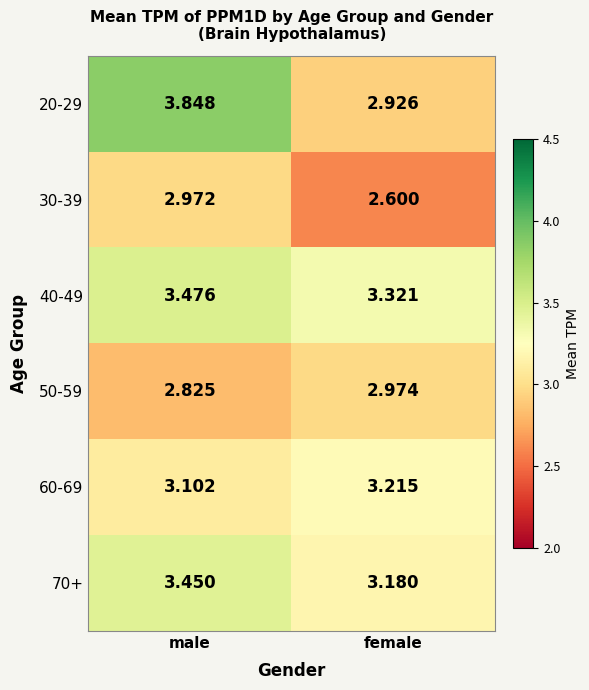

What is the smallest value displayed?

2.6